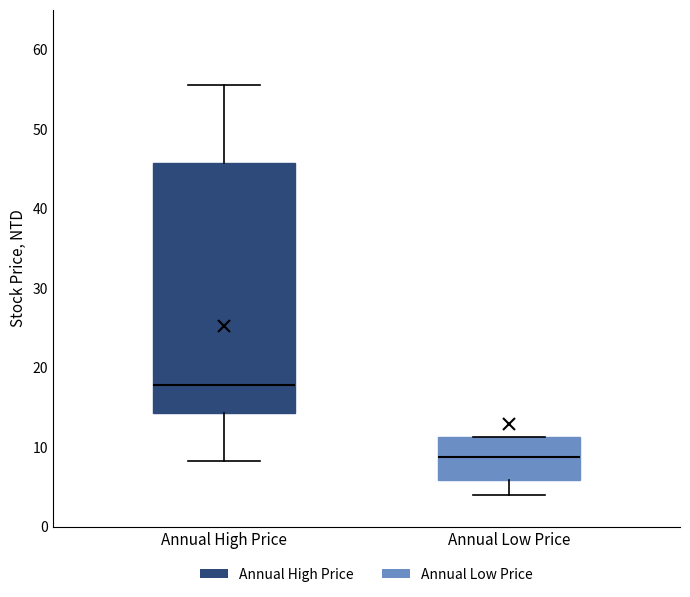

Which box is the tallest, from its lower edge to its upper edge?

Annual High Price